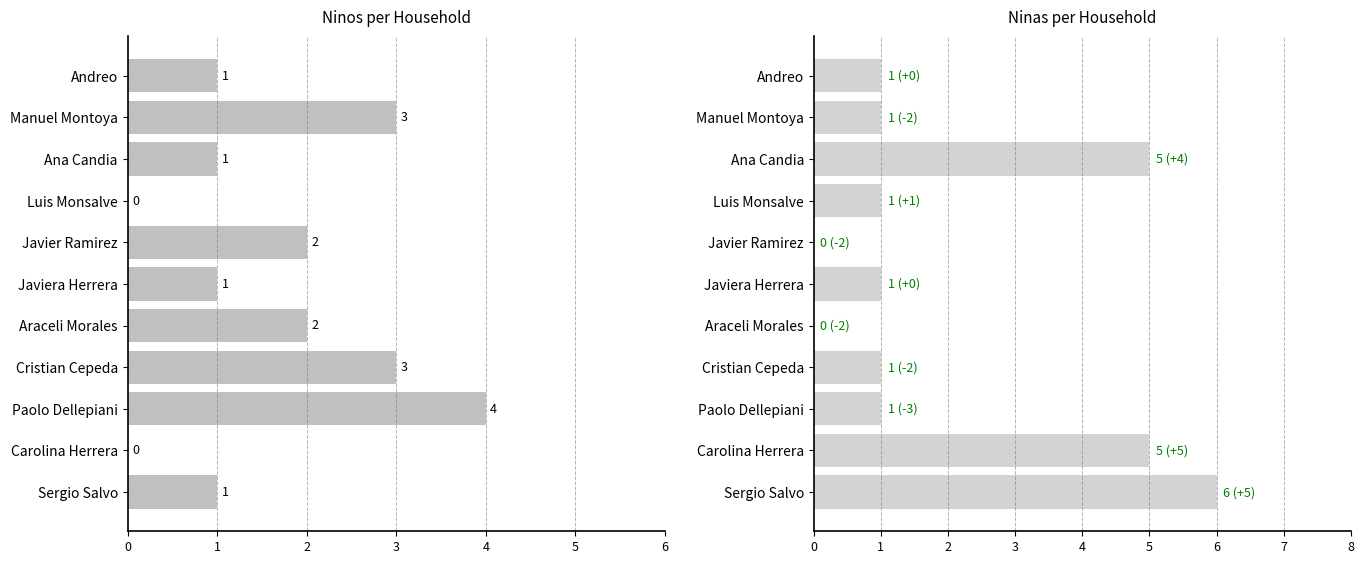

What is the value of the Ninos bar at the 3rd from the left?

1